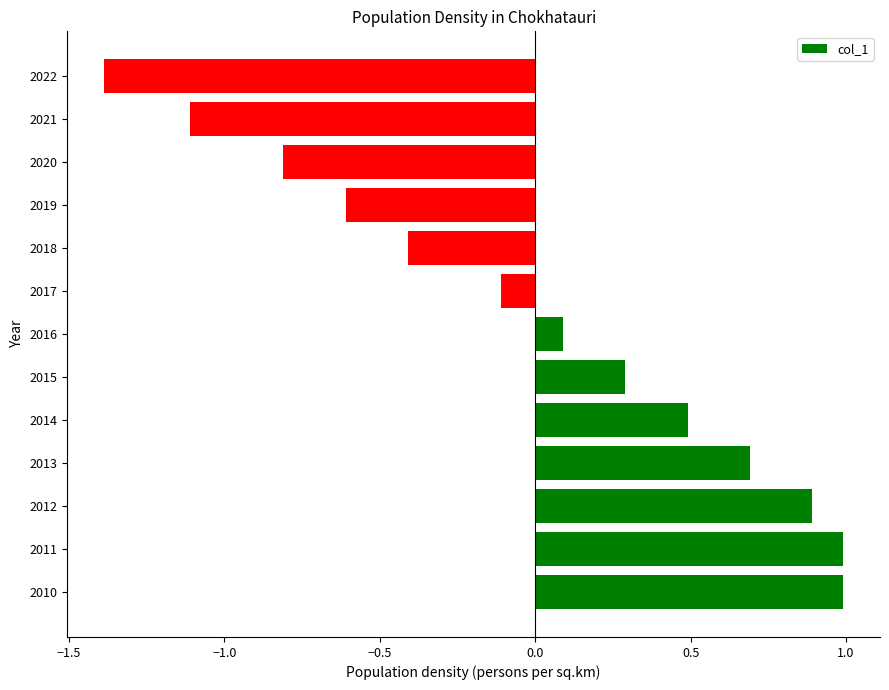

What is the difference between the values at 2017 and 2022?

1.3